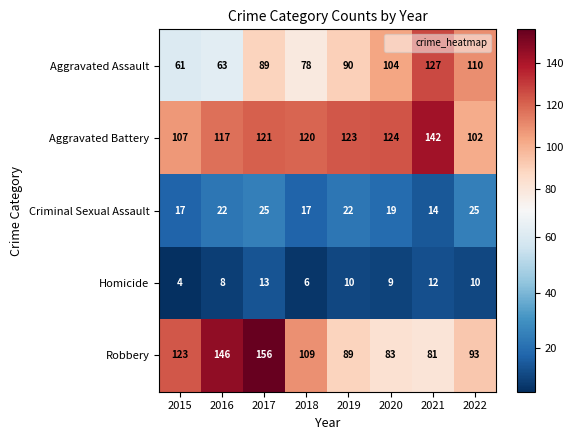

What is the minimum value shown in the chart?

4